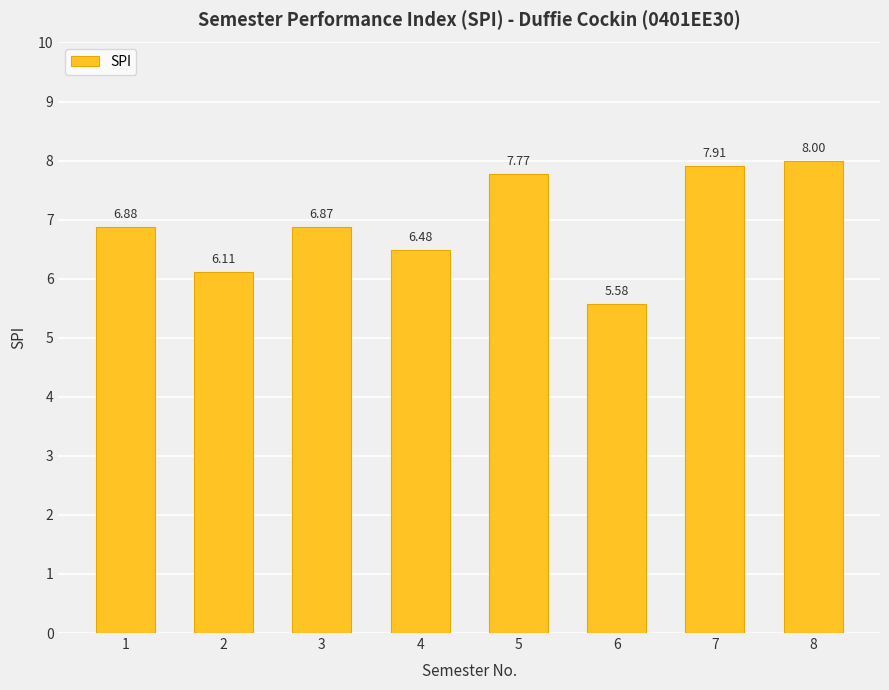

The chart shows a value of 6.5 at 4. True or false?

True